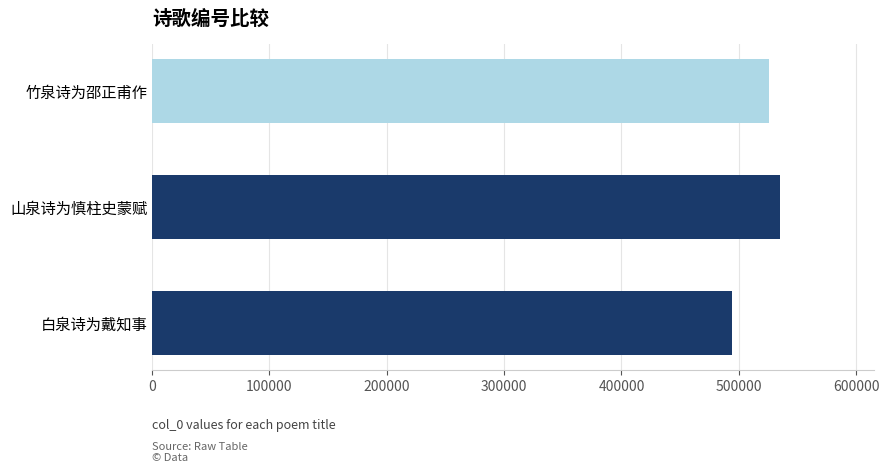

Read the value at 白泉诗为戴知事.

493906